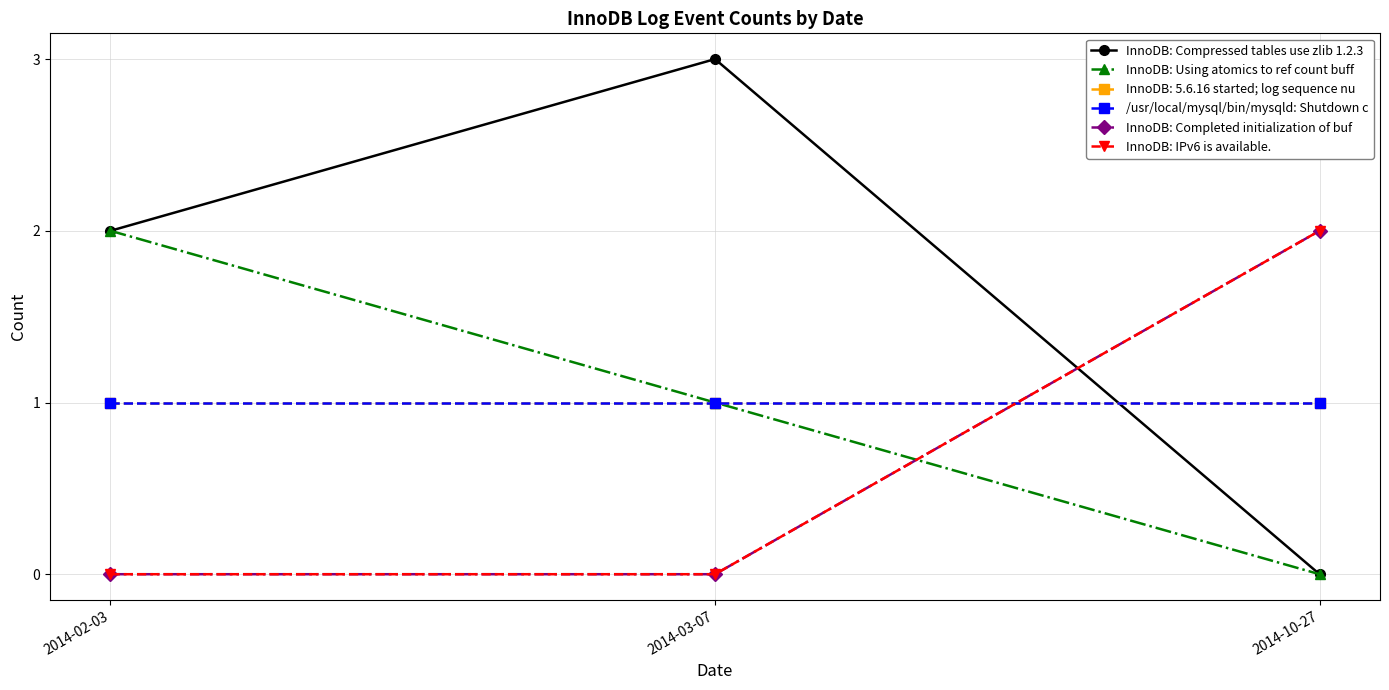

Which series has the largest total across all categories?

InnoDB: Compressed tables use zlib 1.2.3